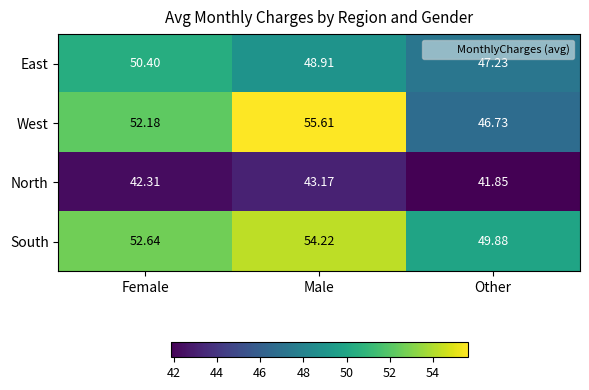

Which category has the highest value across all series?

Male